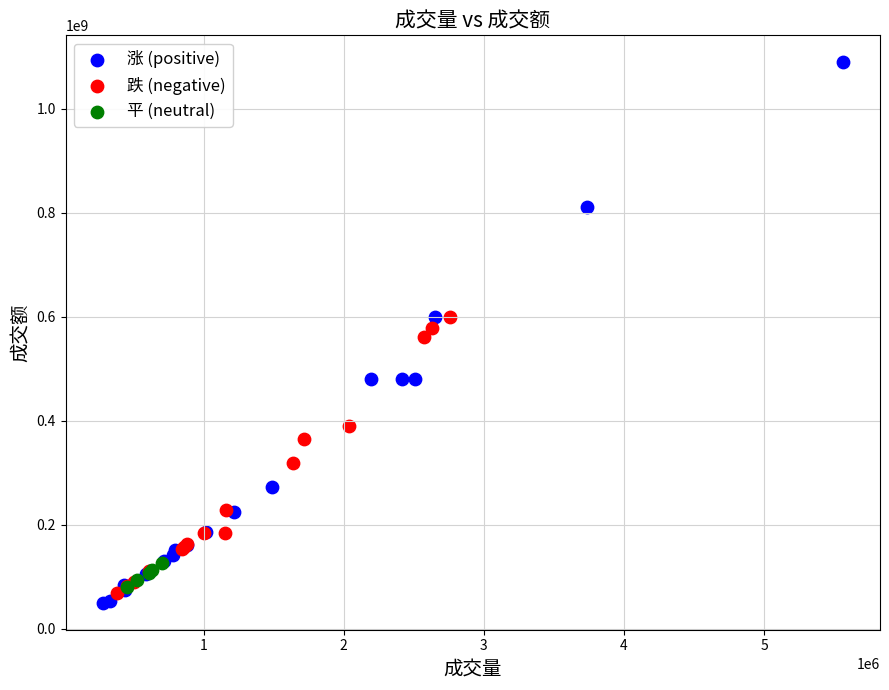

What are all the series names shown in the legend?

涨 (positive), 跌 (negative), 平 (neutral)